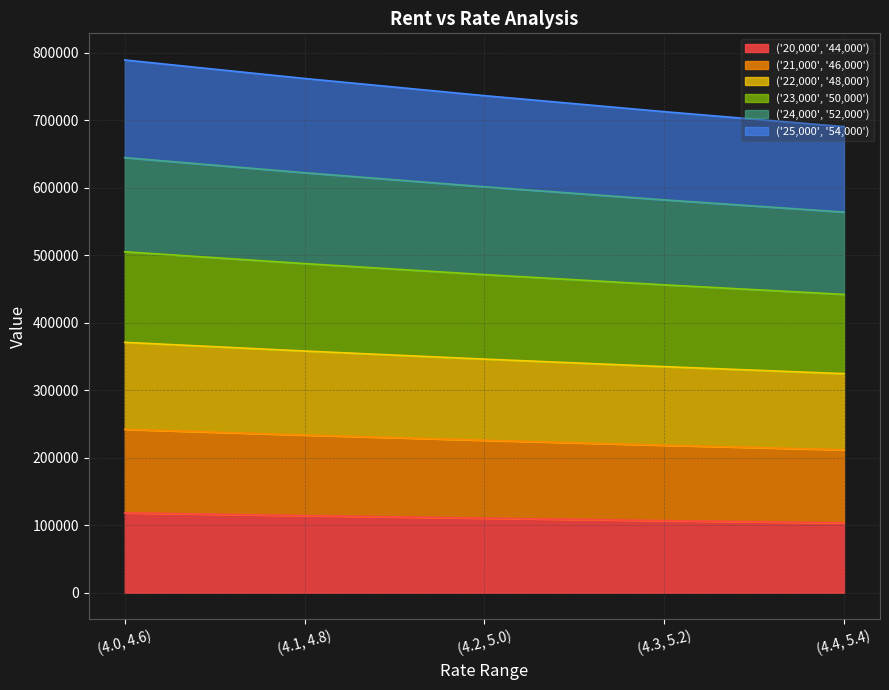

Which category has the lowest value across all series?

(4.4, 5.4)